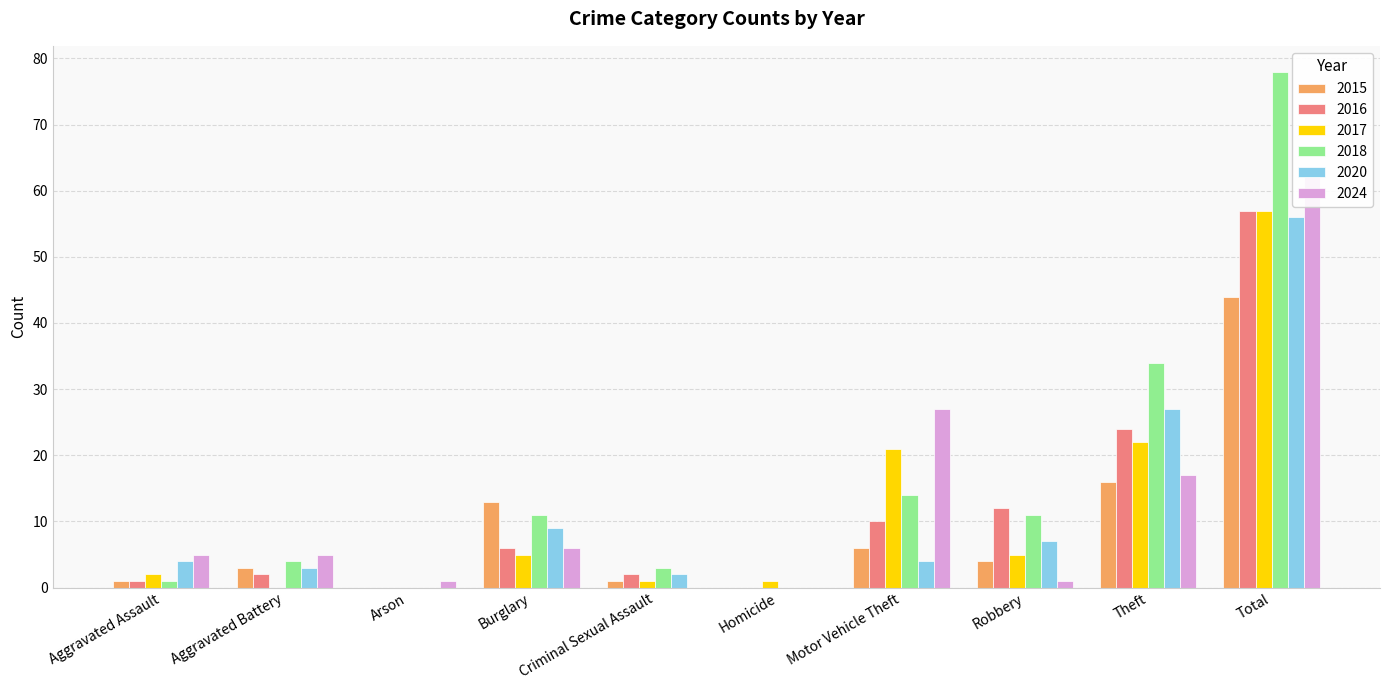

At which category is the sum across all series the highest?

Total